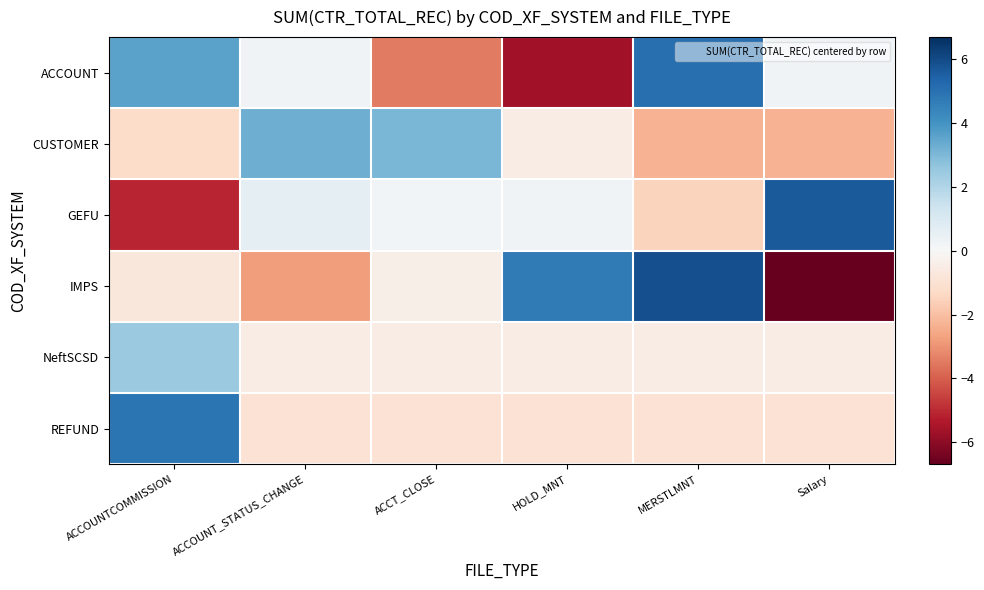

Which series changed the most between ACCOUNT_STATUS_CHANGE and Salary?

CUSTOMER